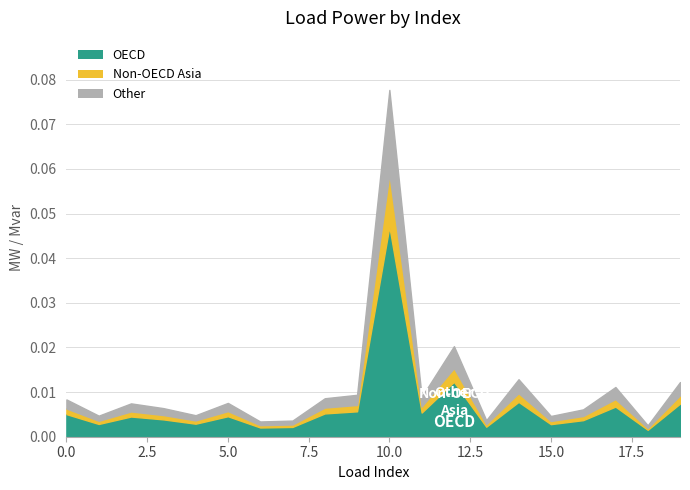

True or false: Non-OECD Asia has a value of 0.0 at 10.

False